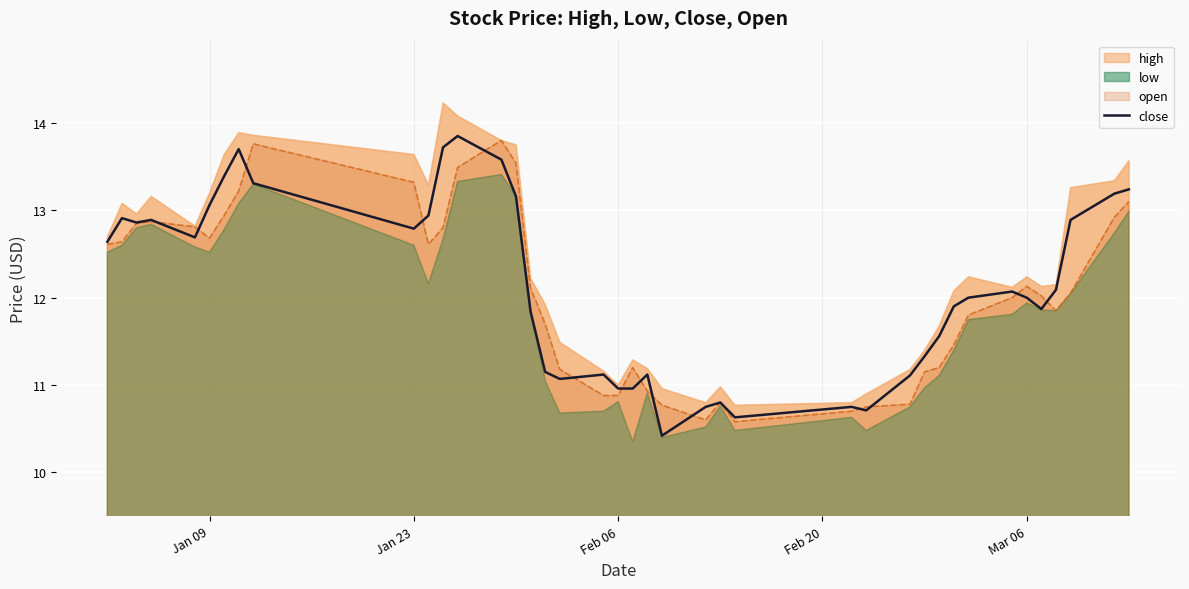

What is the minimum value for open?

10.6